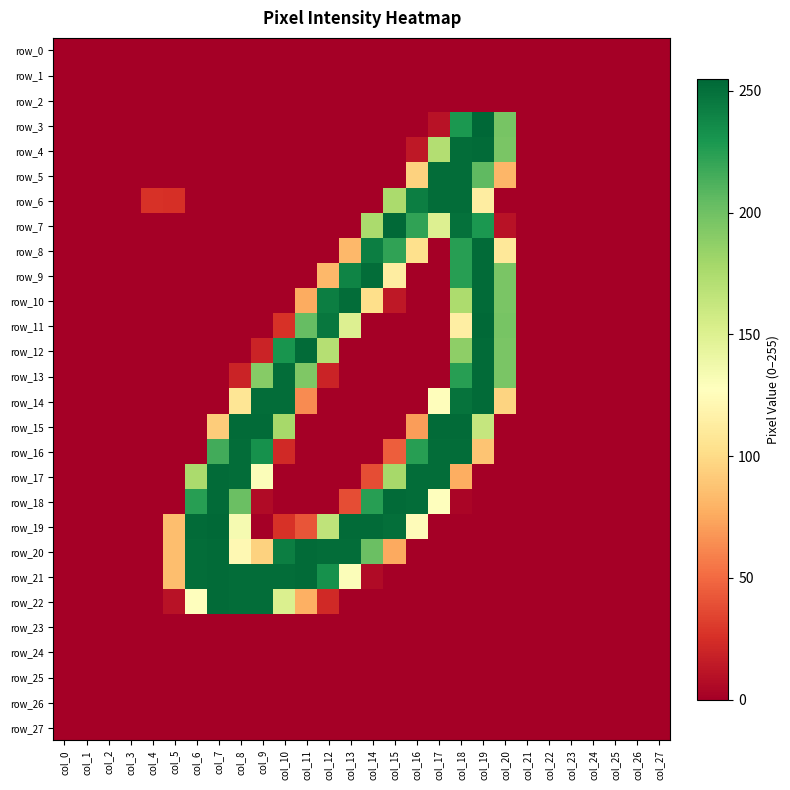

Between col_6 and col_19, which series saw the biggest shift?

row_3